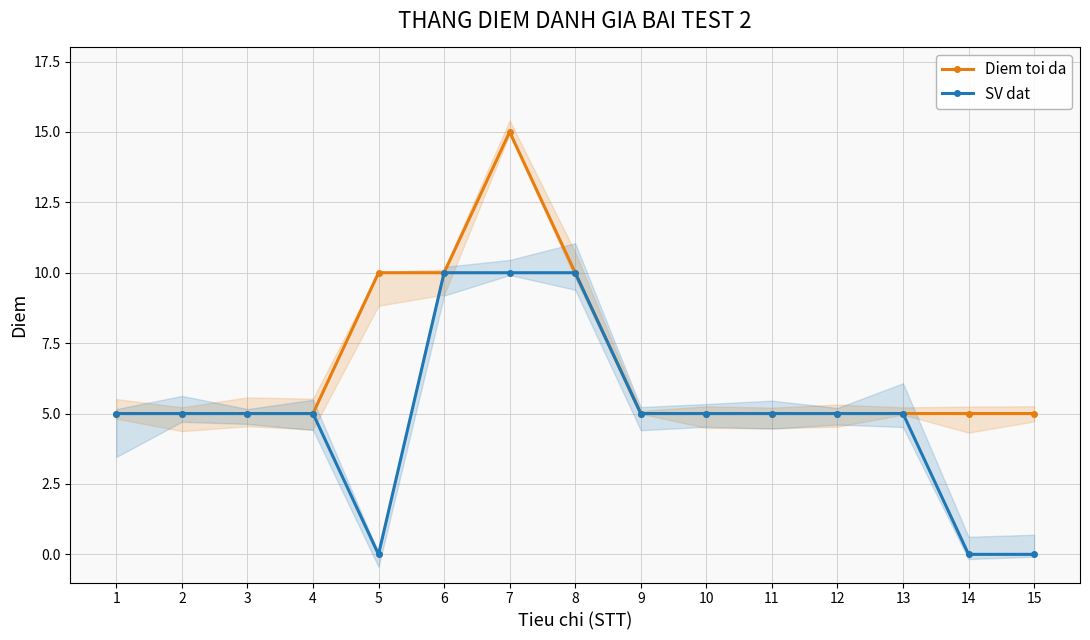

Which series has the widest spread of values?

Diem toi da